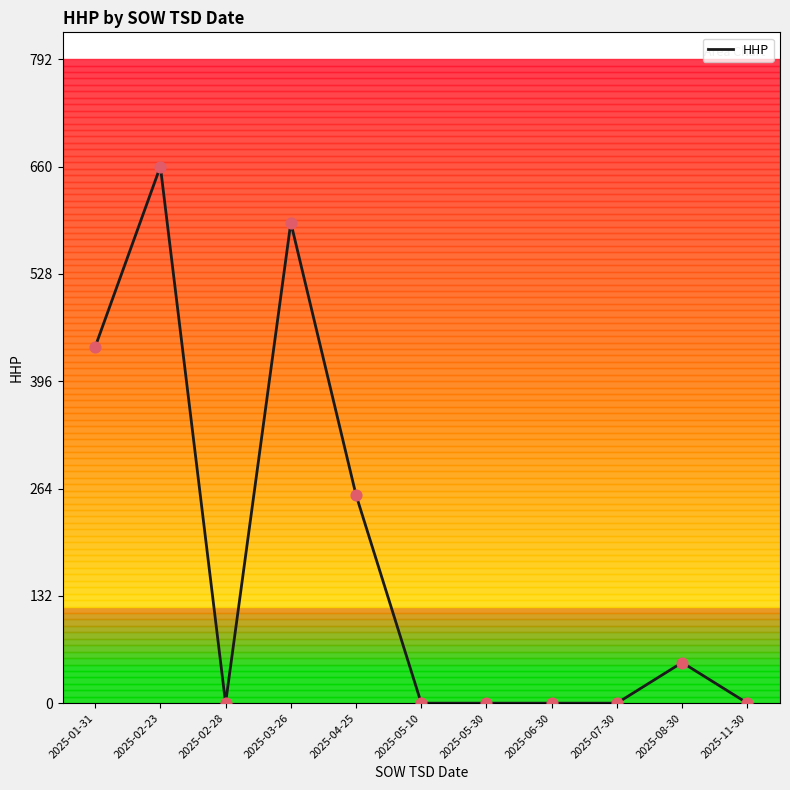

Approximately how many times larger is the value at 2025-03-26 compared to 2025-02-23?

0.9